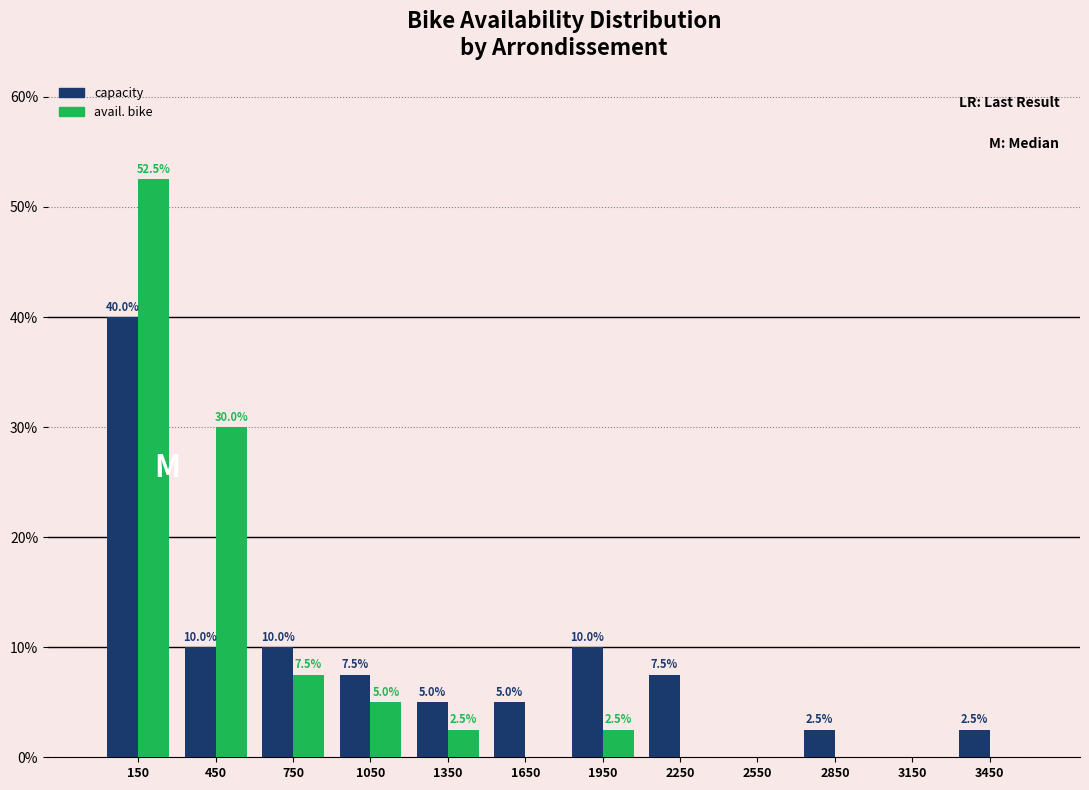

In the capacity series, which range on the x-axis has the tallest bar?

0 to 300